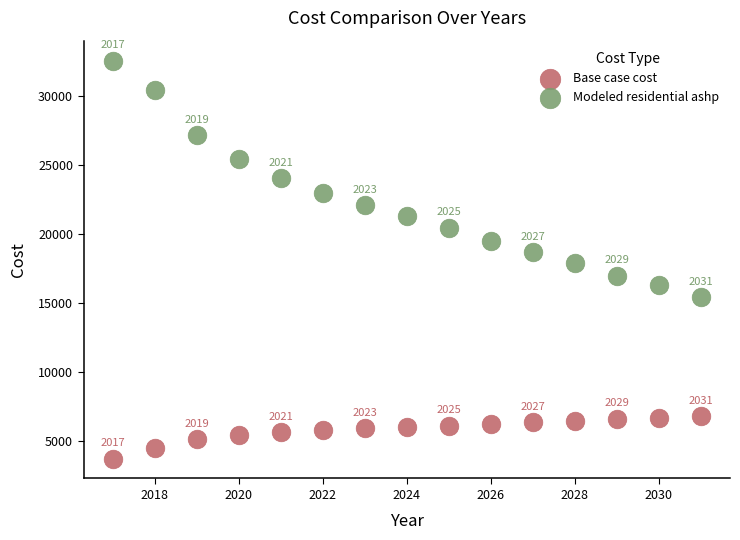

Which series reaches the minimum Y coordinate?

Base case cost